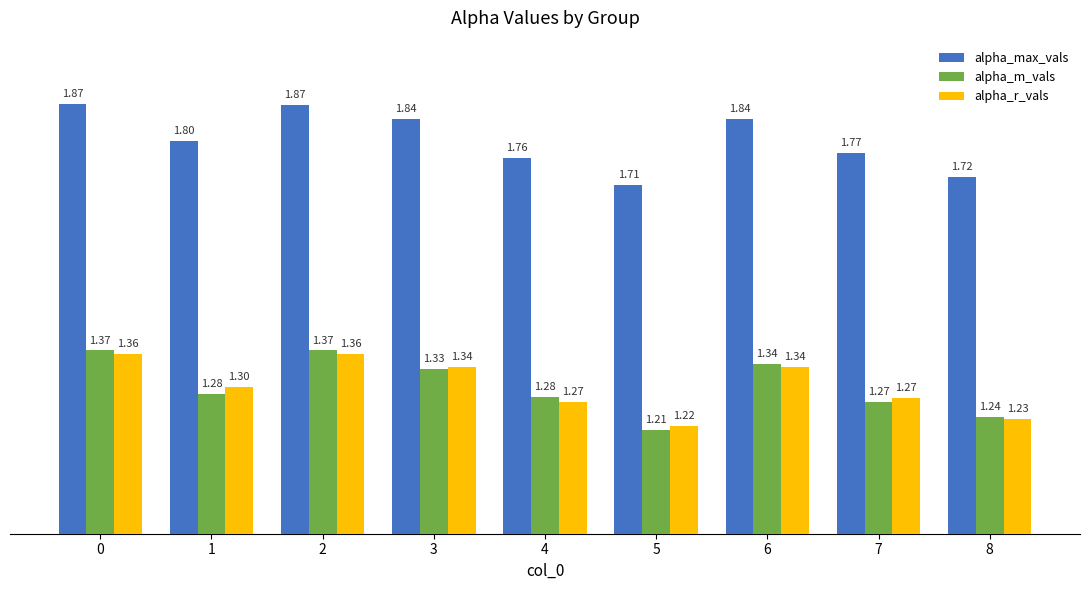

What is the value of the alpha_max_vals bar at the 7th from the left?

1.8